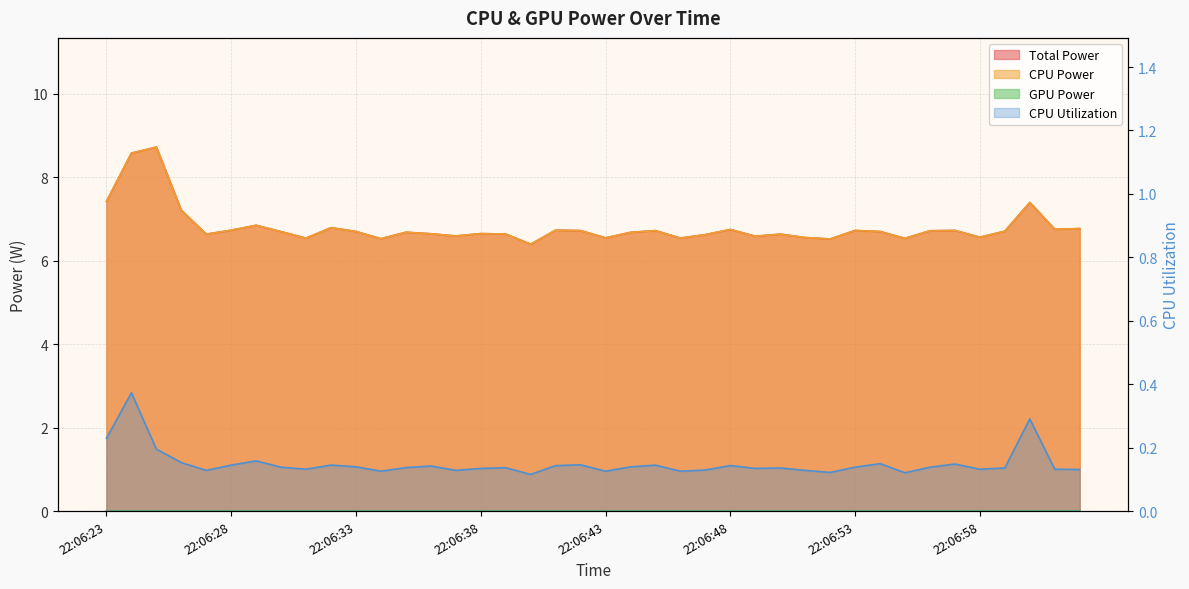

True or false: Total Power and CPU Utilization cross at least once.

False